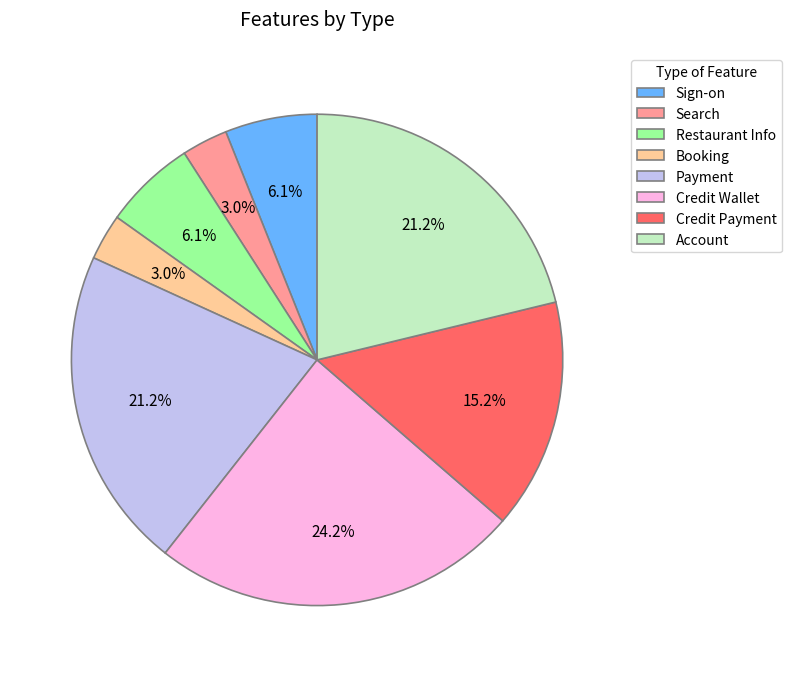

What is the largest slice in the pie chart?

Credit Wallet